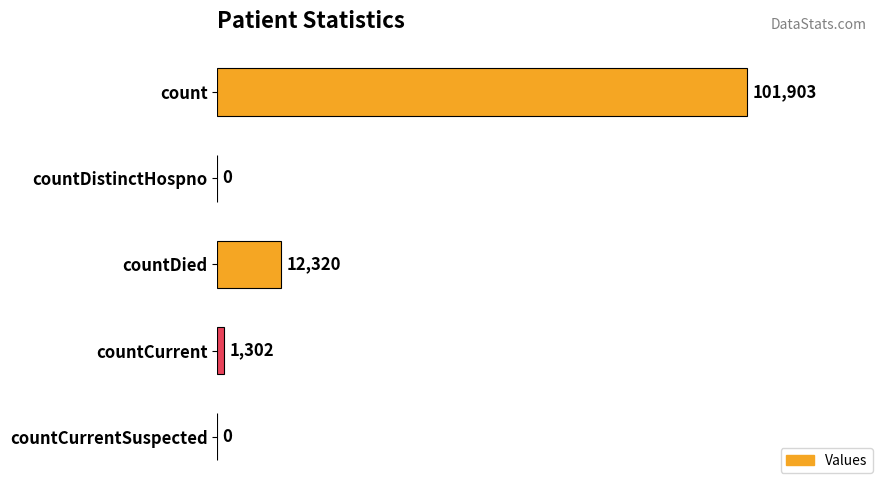

What is the greatest value displayed?

101903